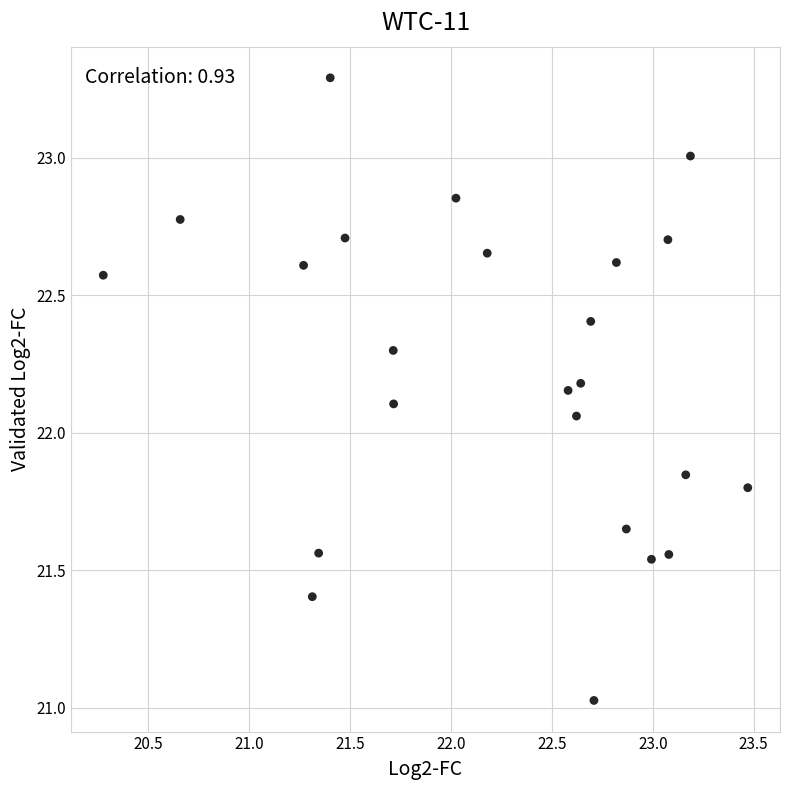

What is the range of X values (max minus min)?

3.2